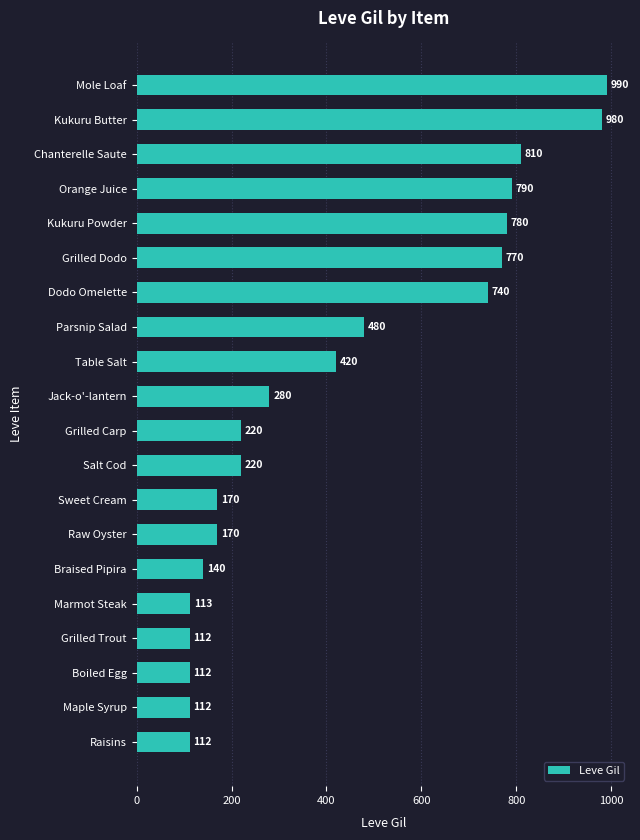

At which label is the value closest to 551?

Parsnip Salad